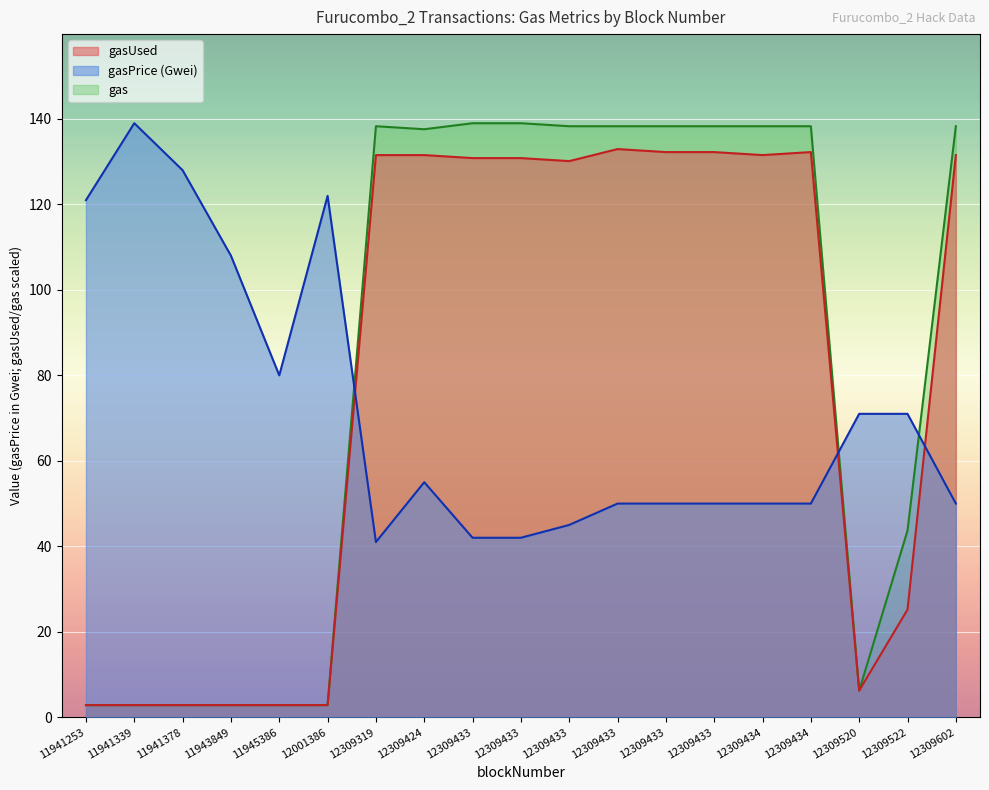

Between 11941253 and 12309433, which series saw the biggest shift?

gas